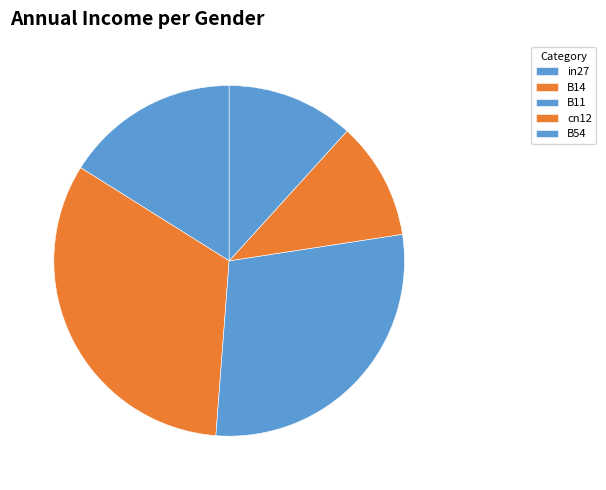

To the nearest percent, what is the combined percentage of B14 and B54?

44%